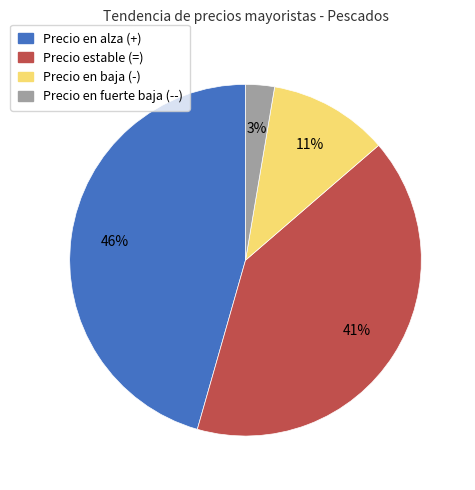

How many segments does this pie chart have?

4